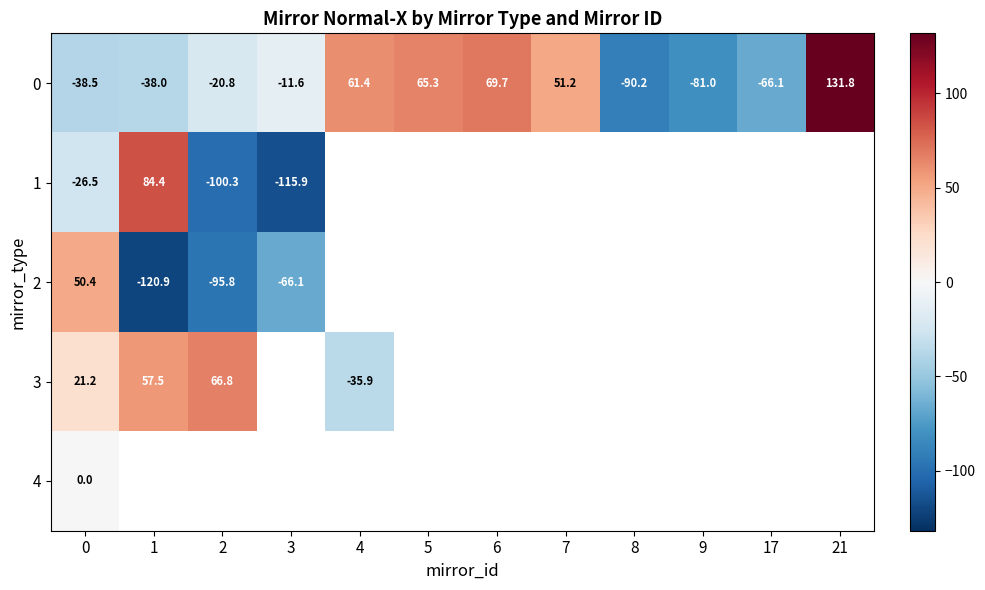

List the series in order of their peak value, highest first.

0, 1, 3, 2, 4